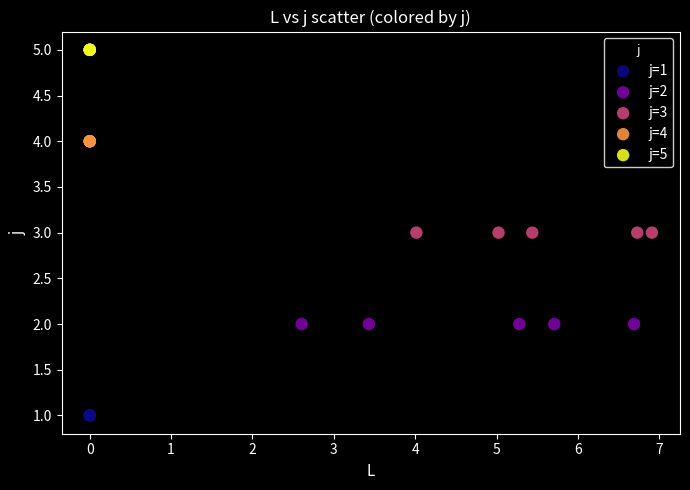

Which series contains the highest Y value?

j=5